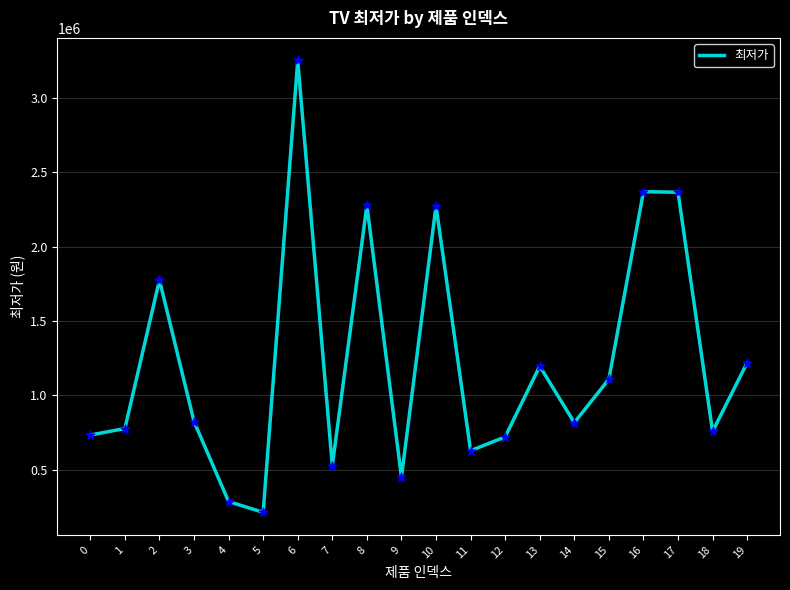

What is the change in value from 1 to 3?

+46940